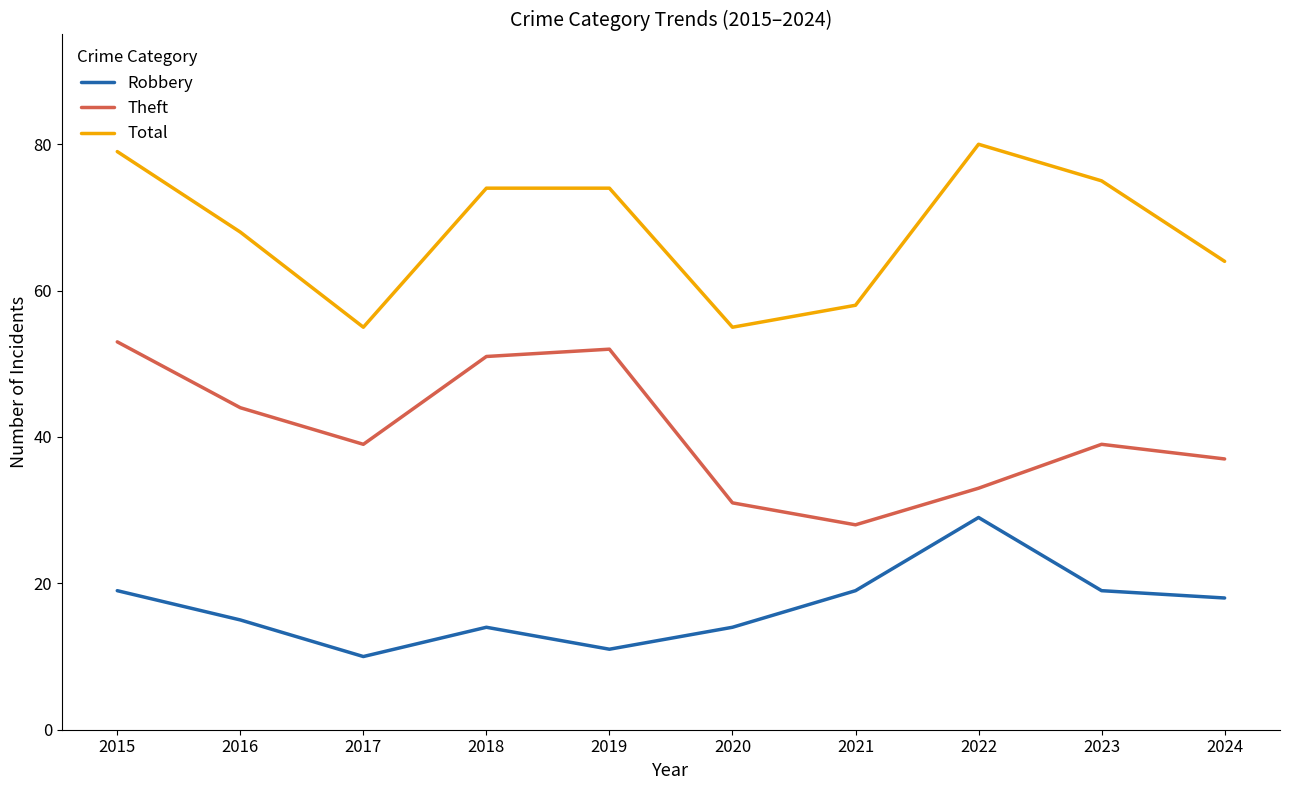

The value of Robbery at 2019 is 11. True or false?

True